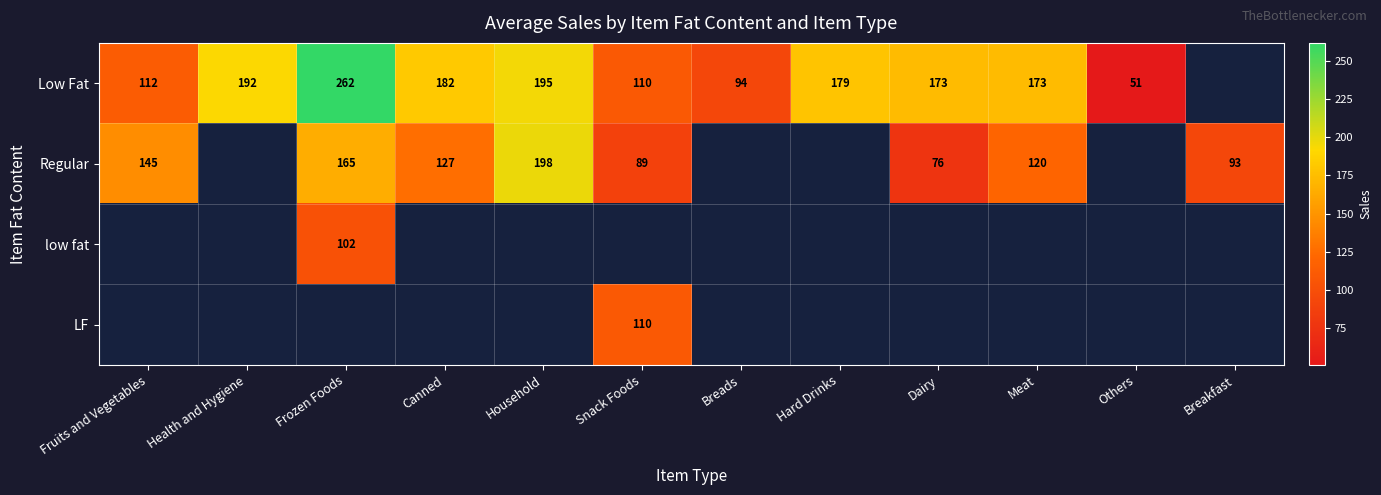

How many positive values does the LF series have?

1